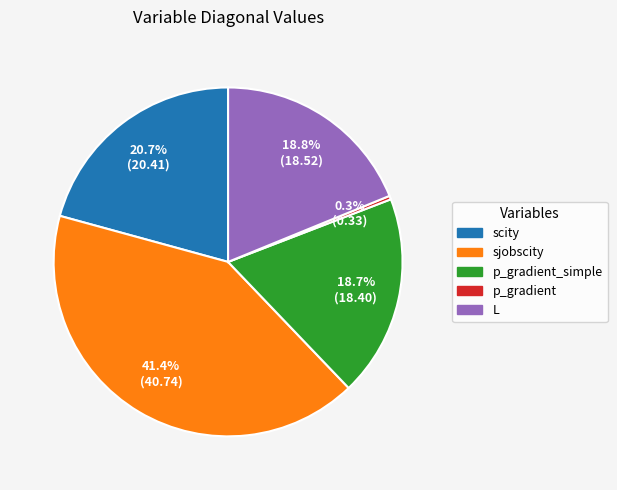

How many segments does this pie chart have?

5